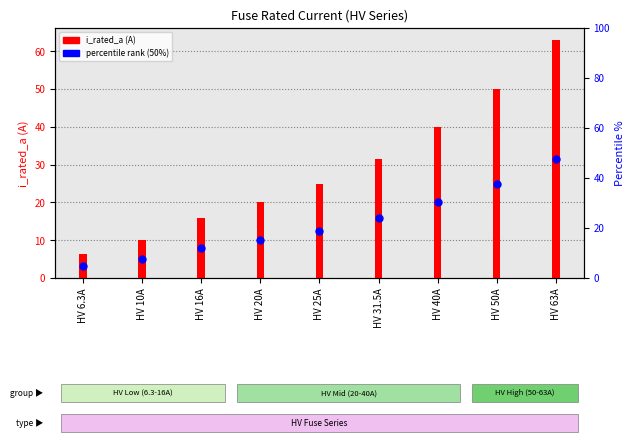

What is the ratio of the value at HV 16A to the value at HV 10A?

1.6